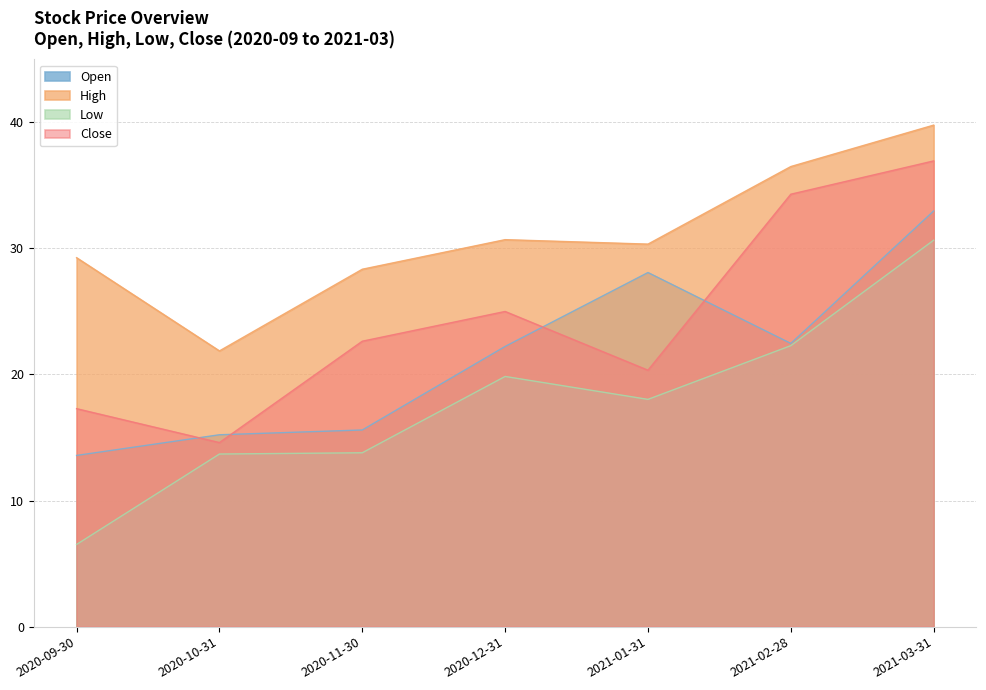

What position from the left is 2020-10-31?

2